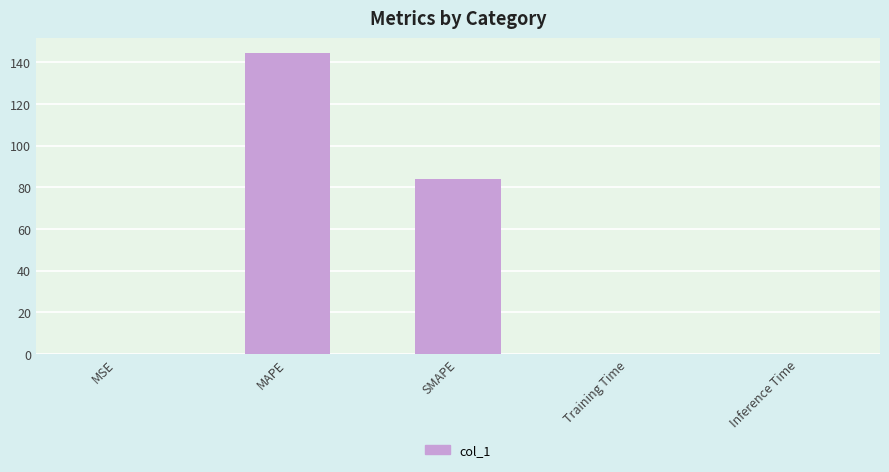

What is the ratio of the value at SMAPE to the value at MAPE?

0.6